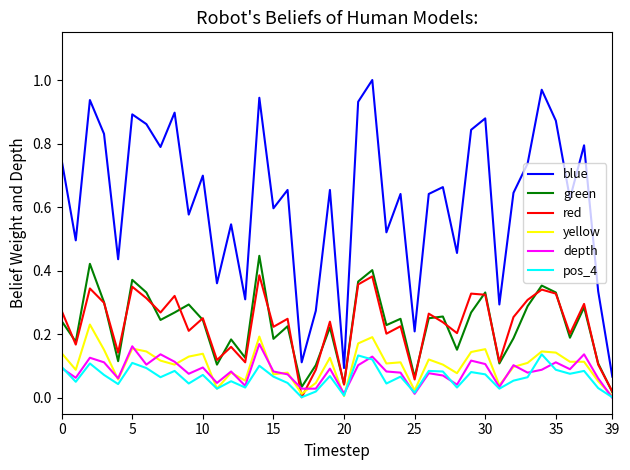

Which series has the largest range (max minus min)?

blue